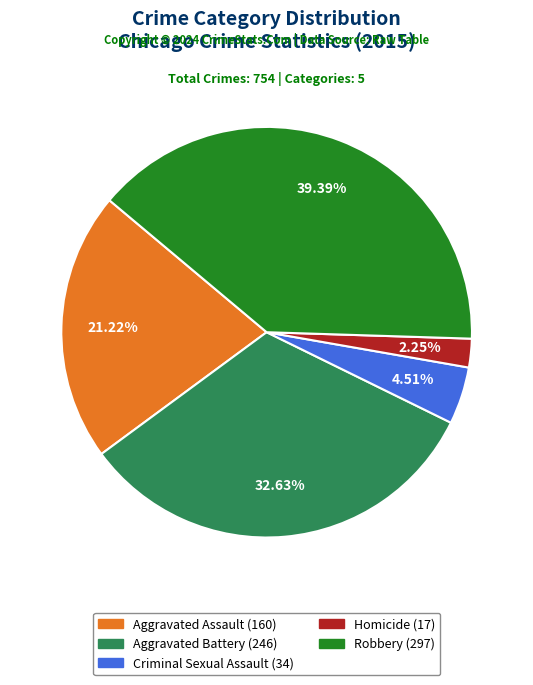

Approximately how many times larger is the value at Criminal Sexual Assault compared to Robbery?

0.1